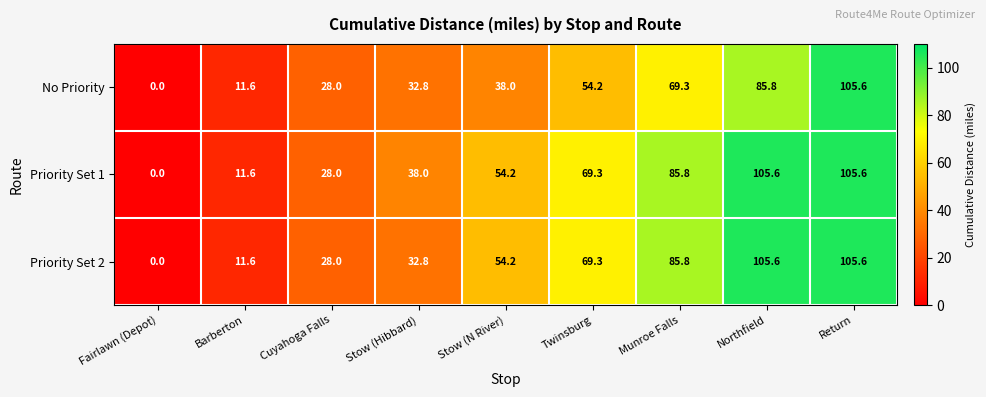

What is the average value of the Priority Set 1 series?

55.3